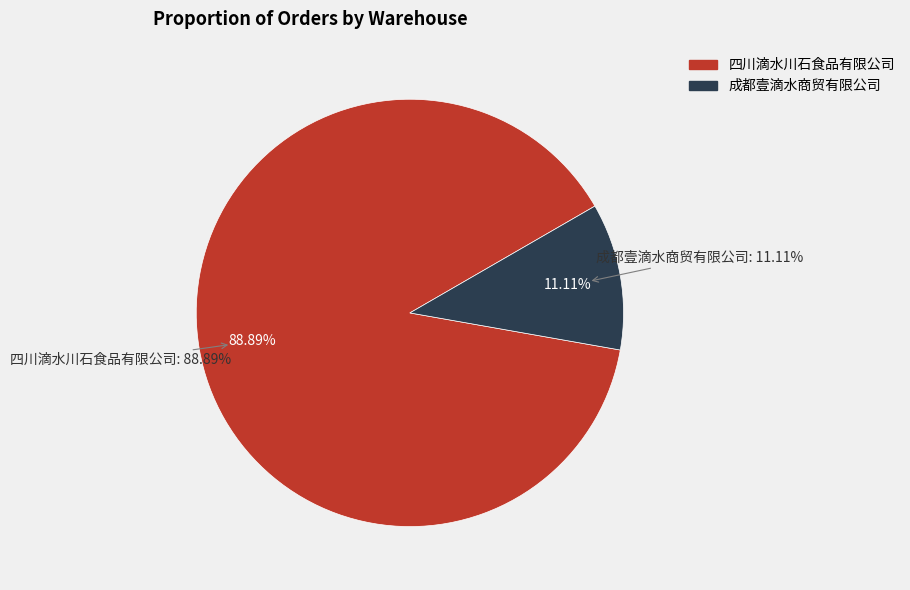

To the nearest percent, what is the combined percentage of 成都壹滴水商贸有限公司 and 四川滴水川石食品有限公司?

100%